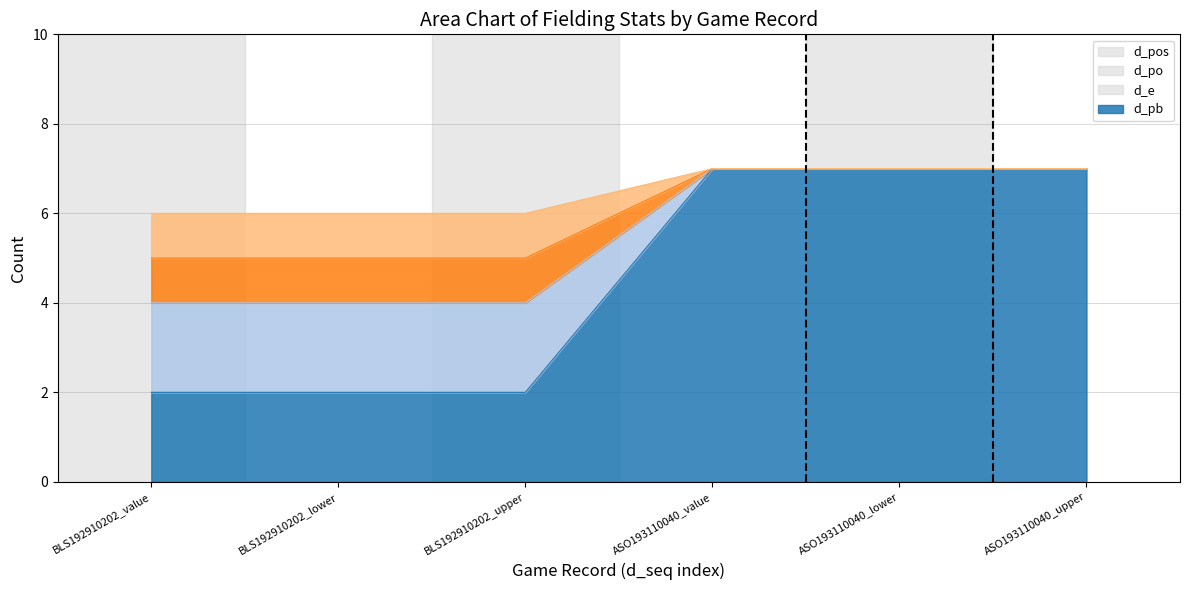

True or false: d_po has more than 0 points higher than both neighbors.

False